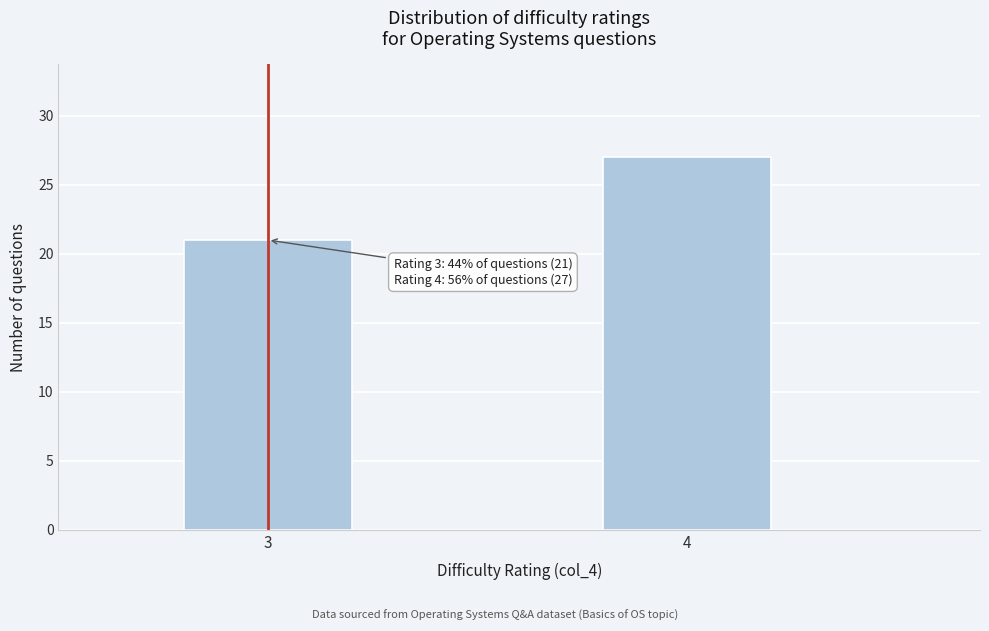

Reading left to right, list all the values displayed in this chart.

3=21	4=27